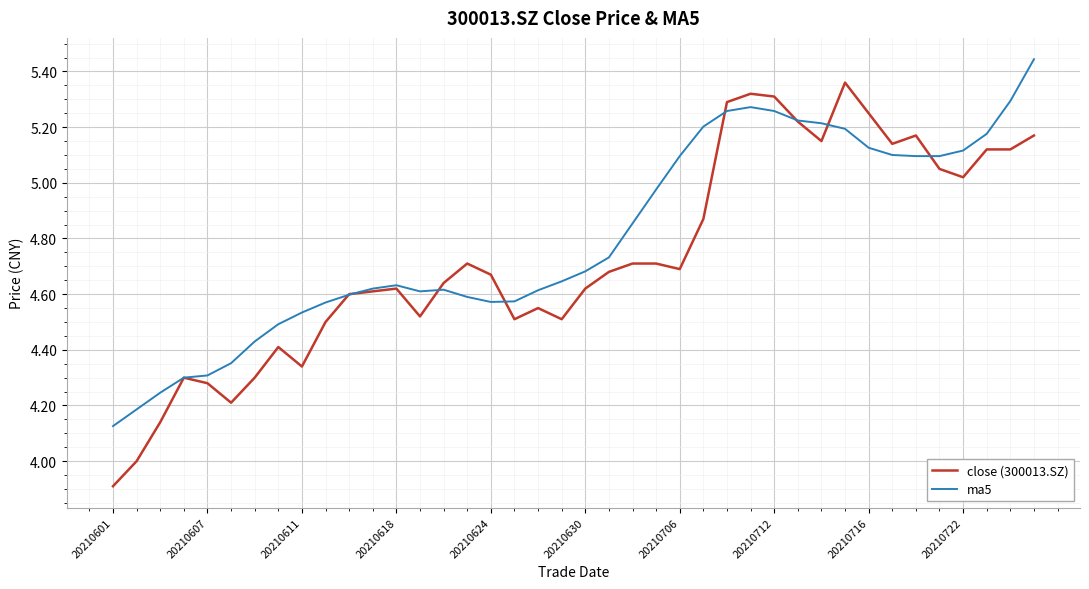

Which series has the widest spread of values?

close (300013.SZ)